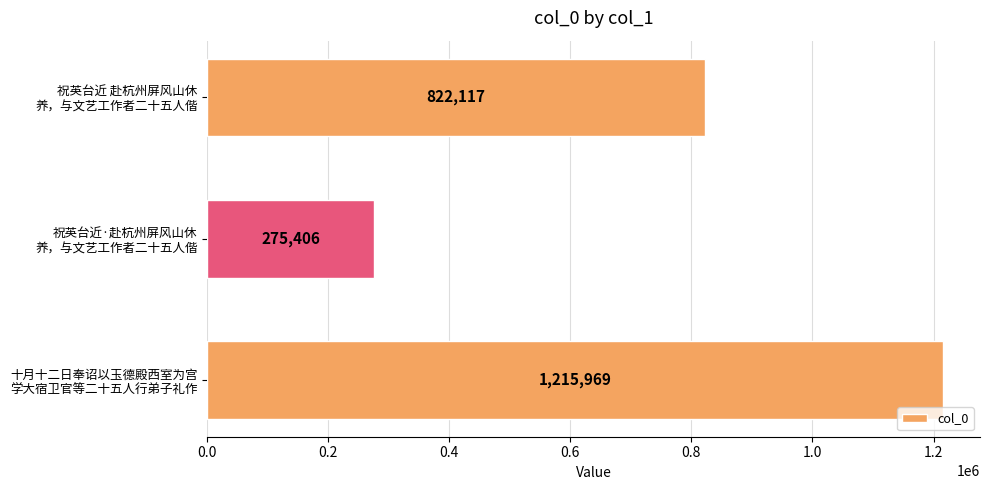

What is the average value?

771164